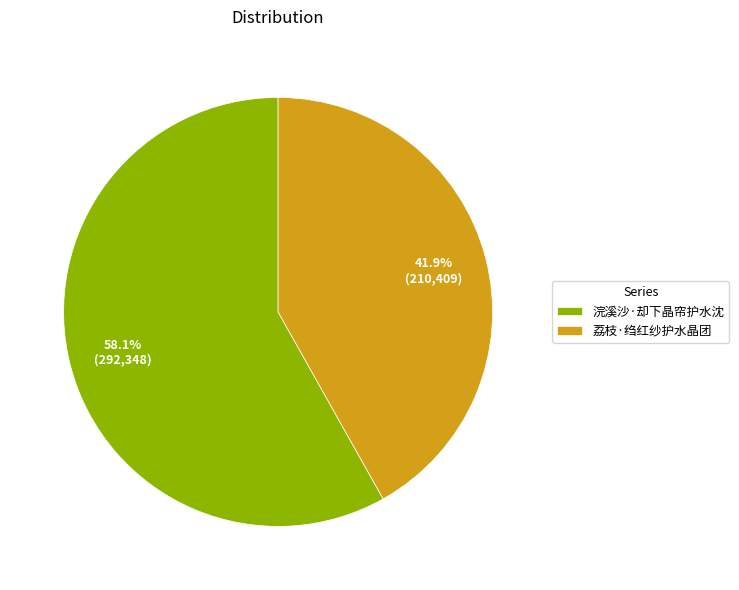

The 荔枝·绉红纱护水晶团 slice represents 33% of the pie. True or false?

False